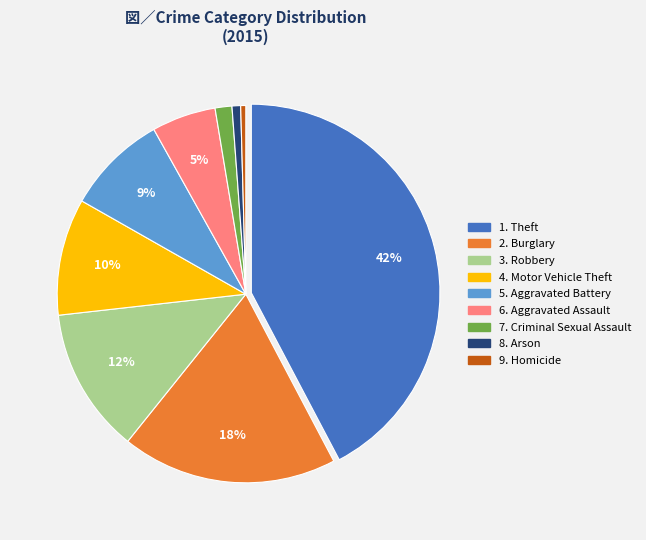

Is there any slice that represents more than half of the pie?

No